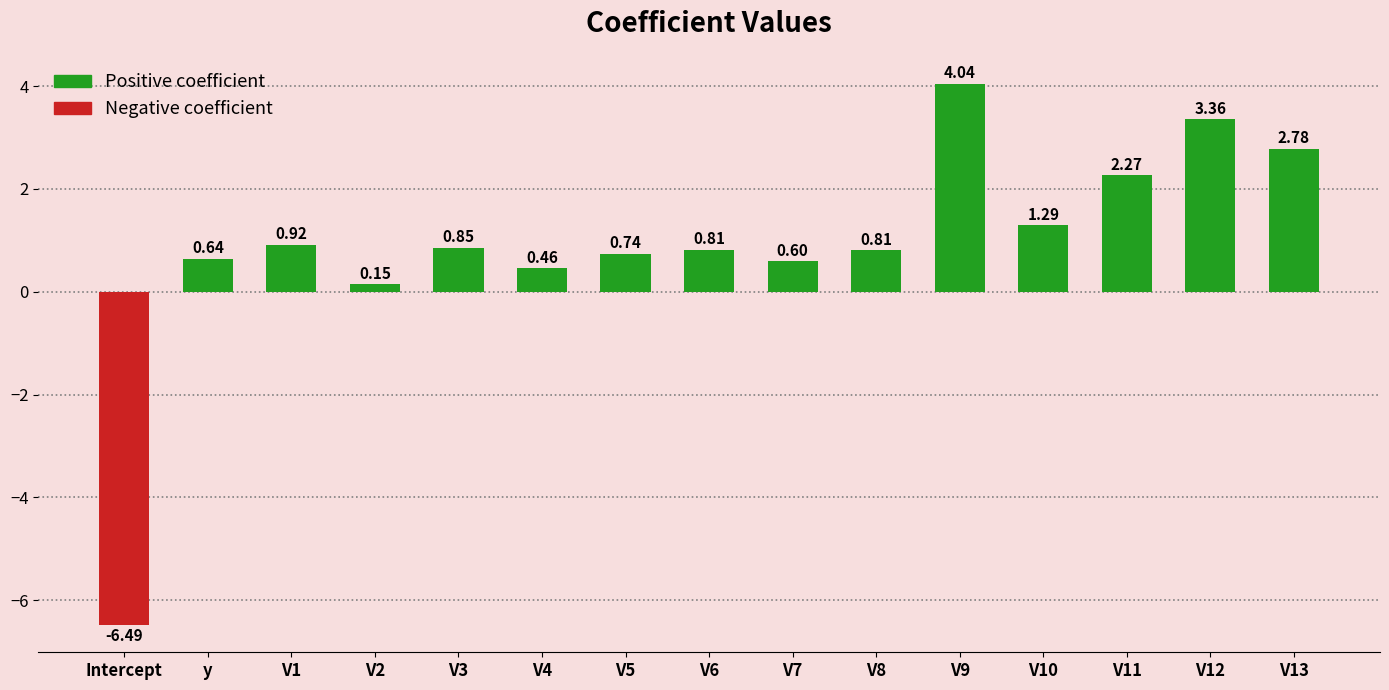

What is the smallest value displayed?

-6.5